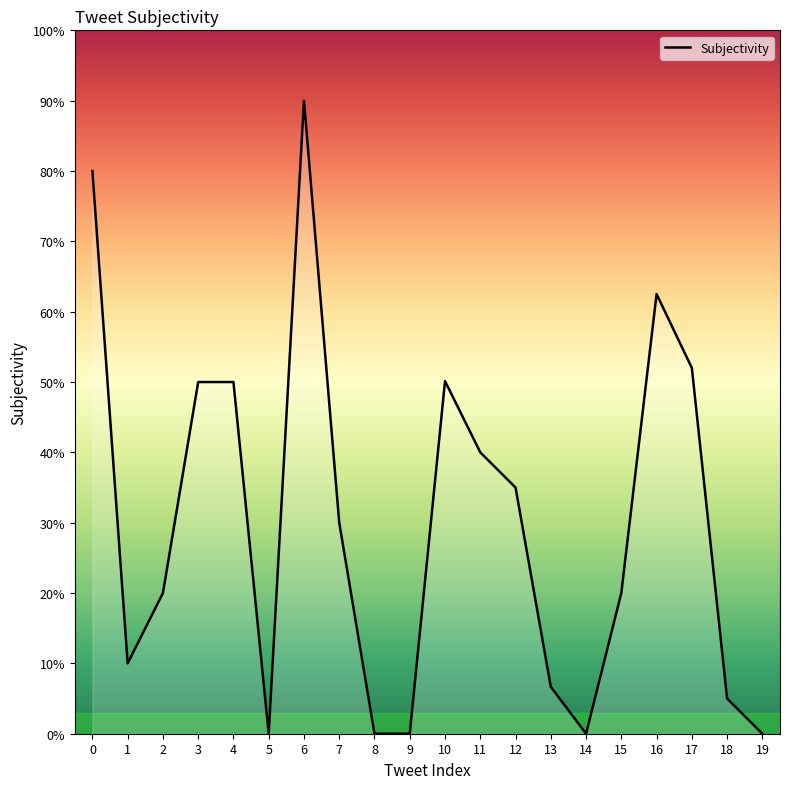

Is this an area chart (filled region under the line)?

Yes